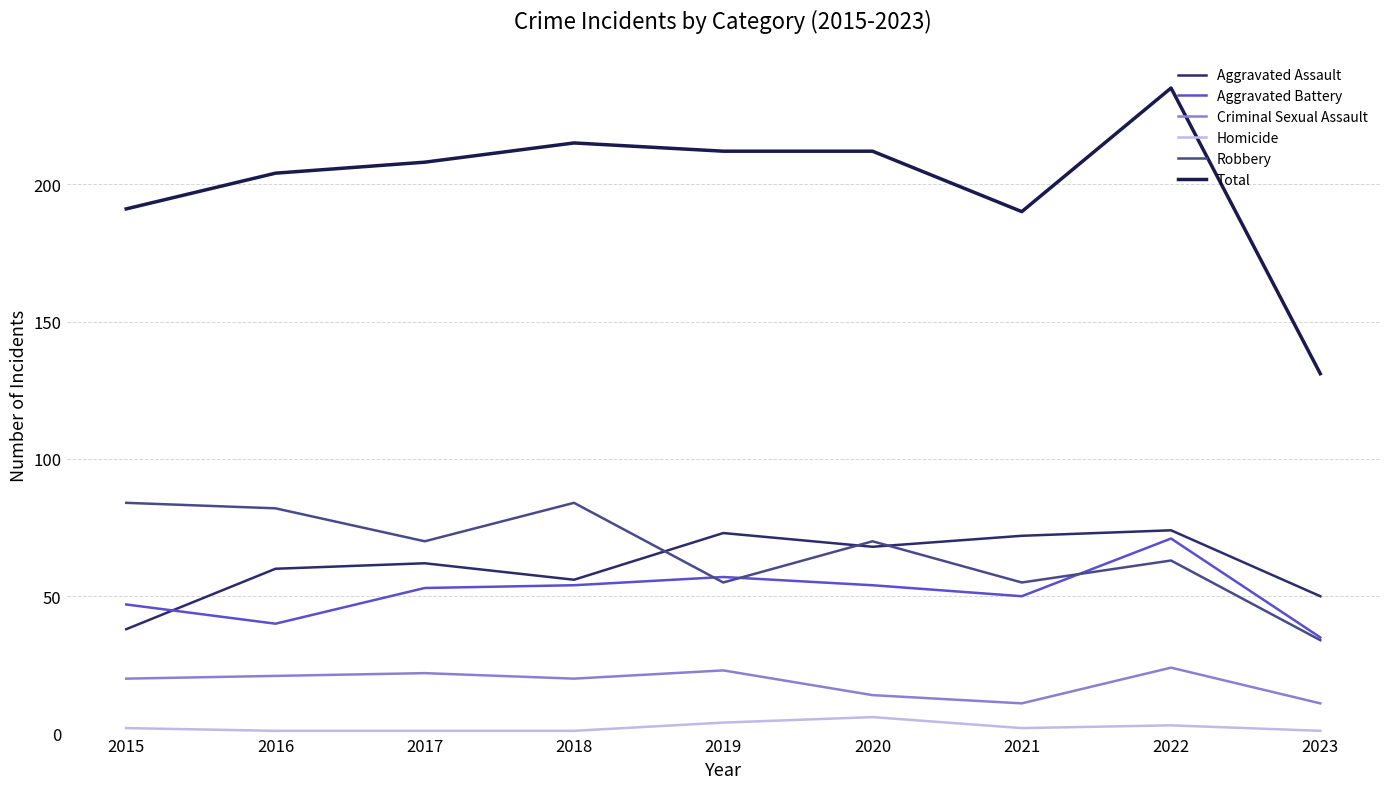

Which series changed the most between 2017 and 2023?

Total